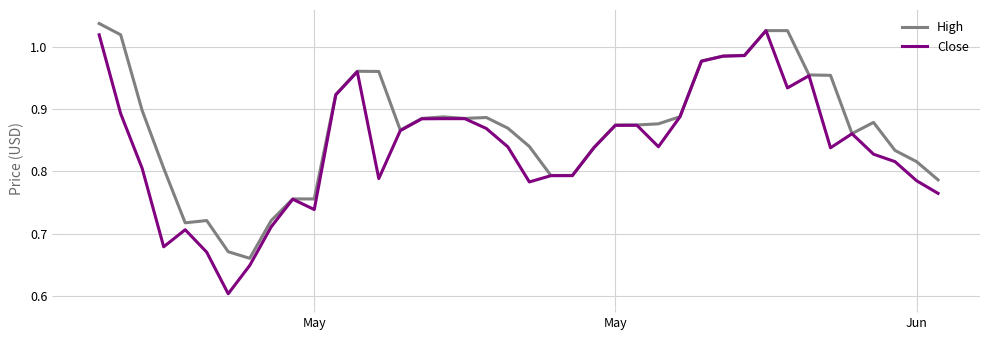

Which series has the largest total across all categories?

High